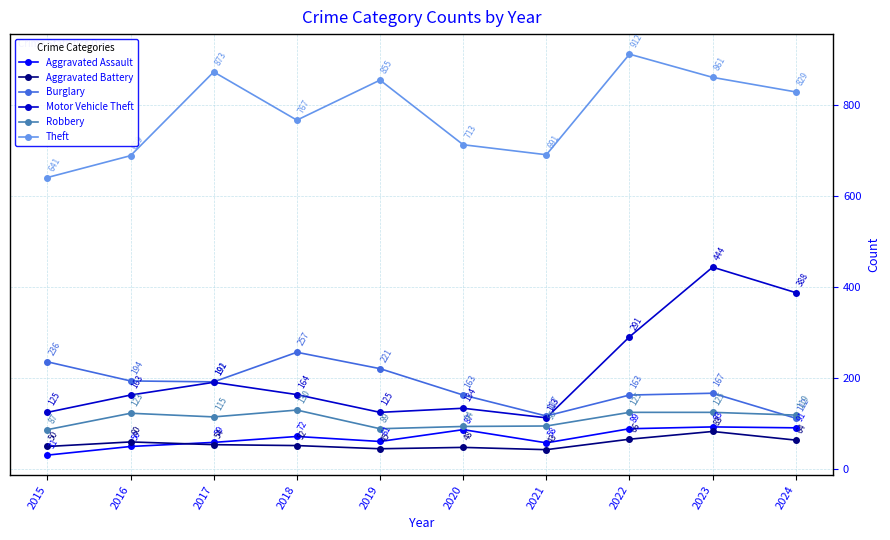

Rank the series at 2021 from highest to lowest value.

Theft, Burglary, Motor Vehicle Theft, Robbery, Aggravated Assault, Aggravated Battery